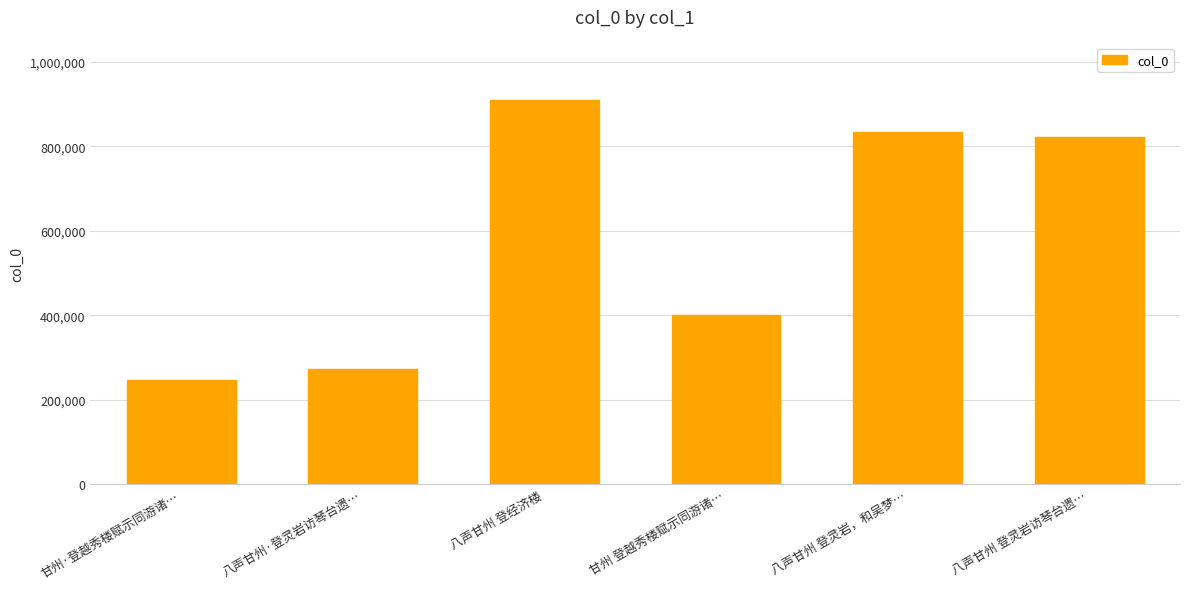

What position from the right is 甘州 登越秀楼赋示同游诸…?

3